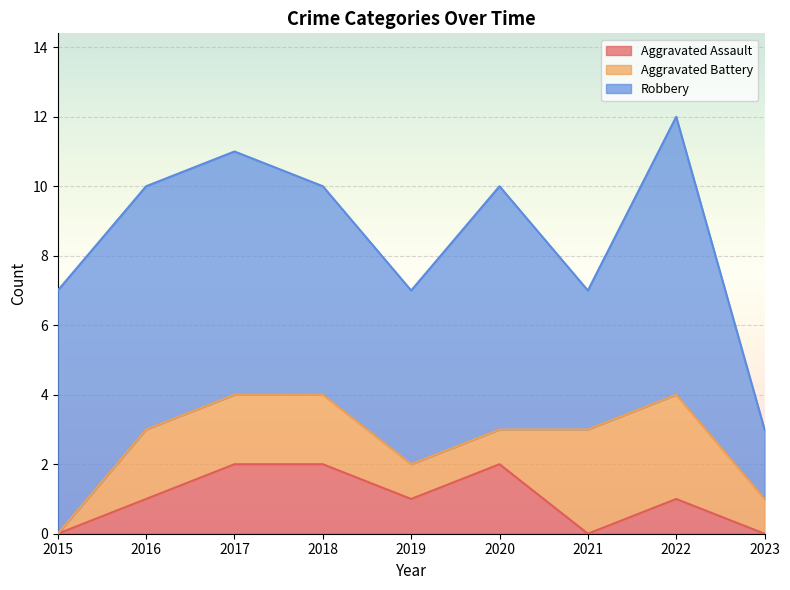

Where does the Aggravated Assault series first go above 1?

2017